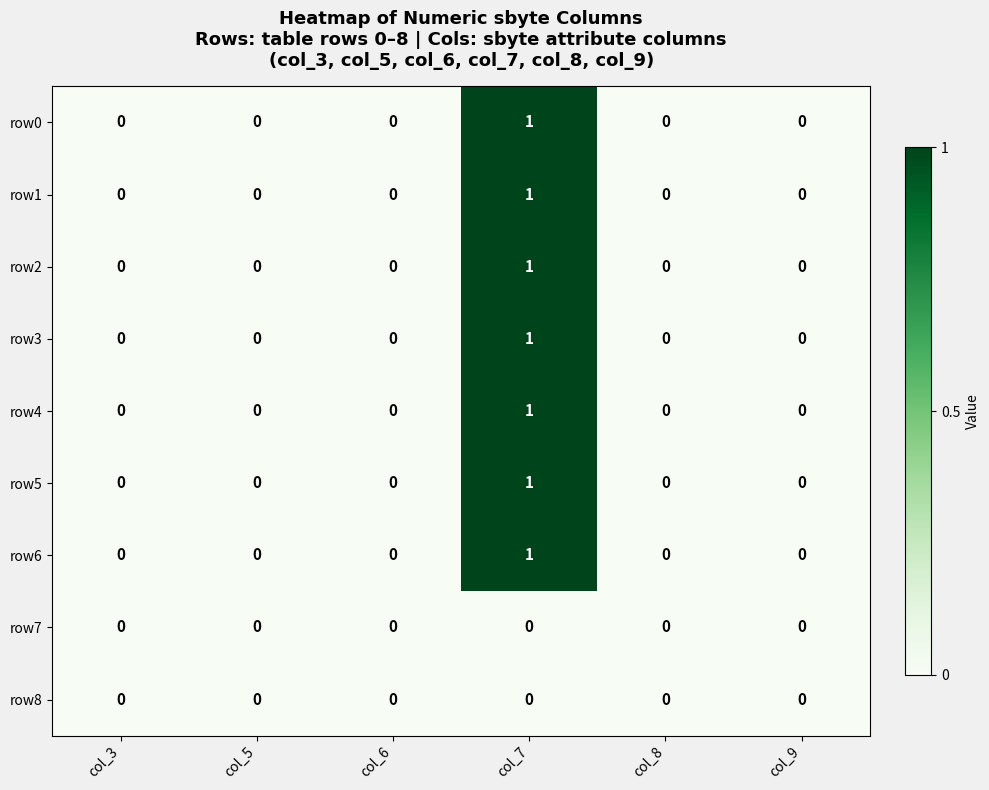

Count the row0 values in the range 0 to 1.

6